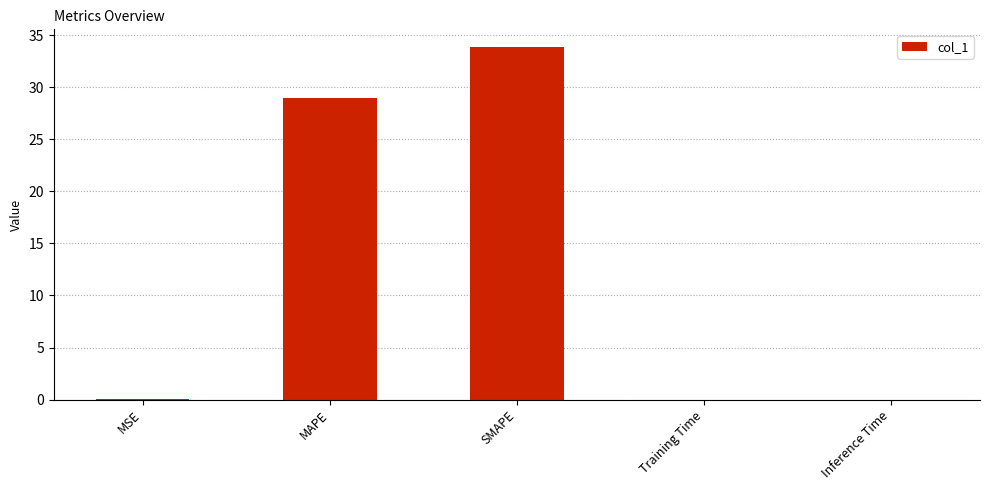

What is the greatest value displayed?

33.9